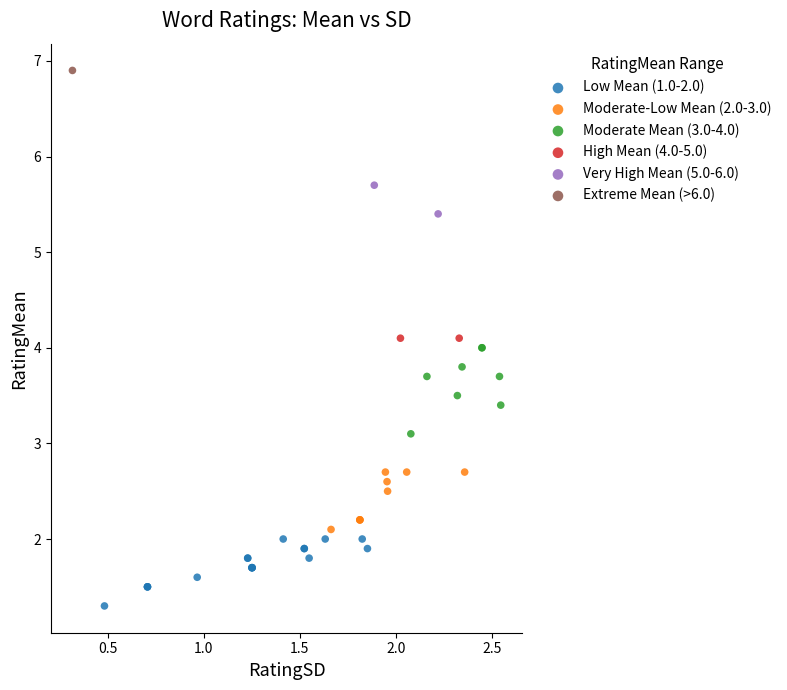

What are all the series names shown in the legend?

Low Mean (1.0-2.0), Moderate-Low Mean (2.0-3.0), Moderate Mean (3.0-4.0), High Mean (4.0-5.0), Very High Mean (5.0-6.0), Extreme Mean (>6.0)